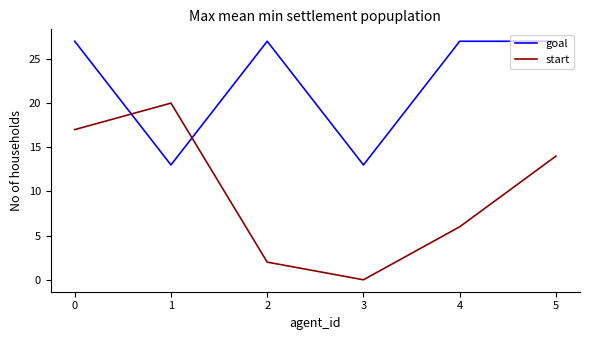

How many intersections are there between goal and start?

2